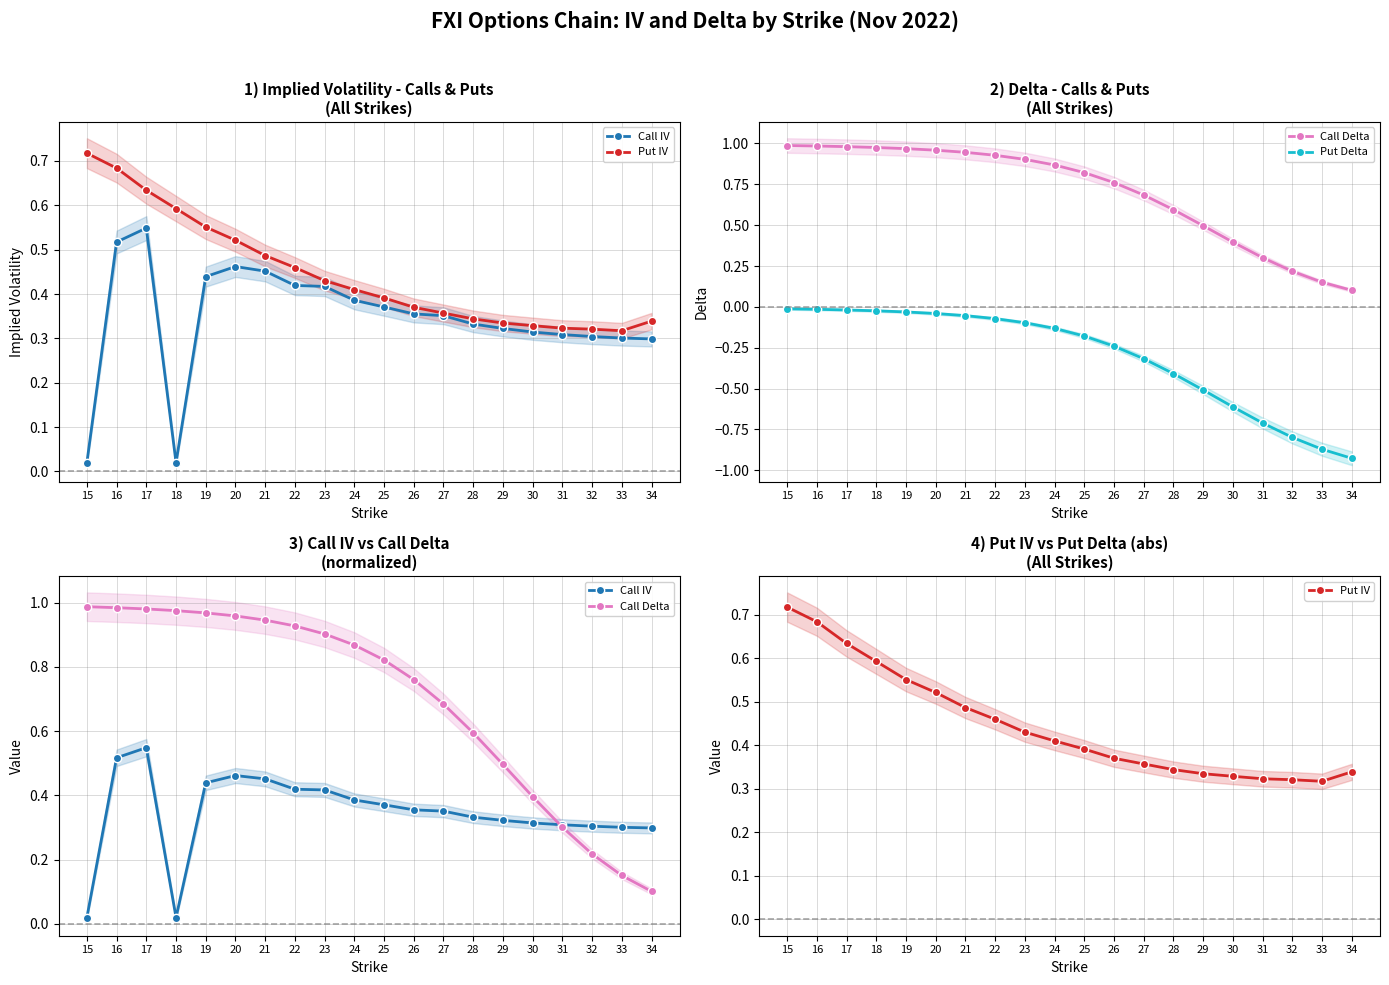

What is the highest value of the Call IV series?

0.5